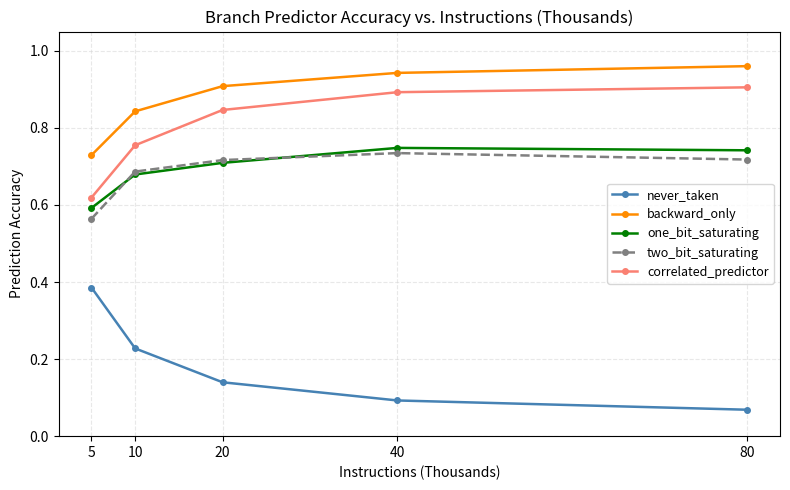

Which label corresponds to the smallest value in the chart?

80